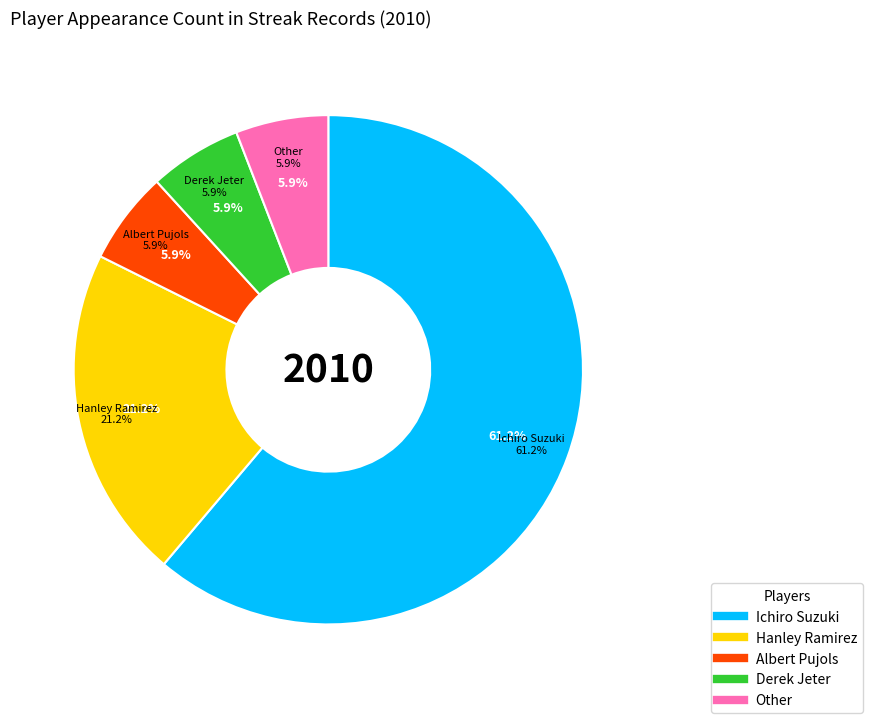

The Hanley Ramirez slice represents 21% of the pie. True or false?

True